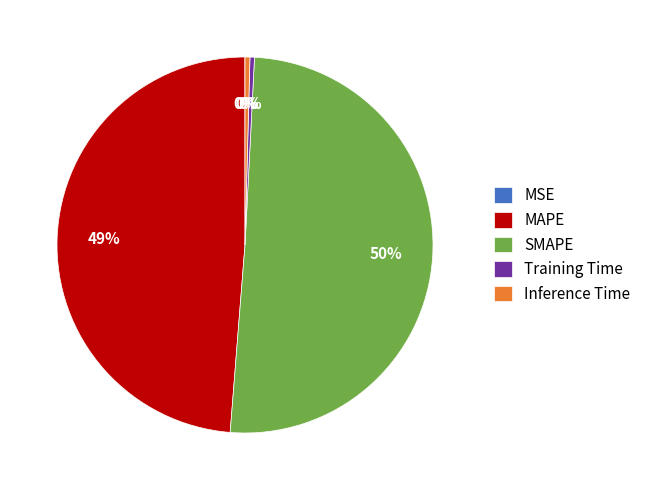

Is the sum of Training Time and Inference Time greater than half?

No